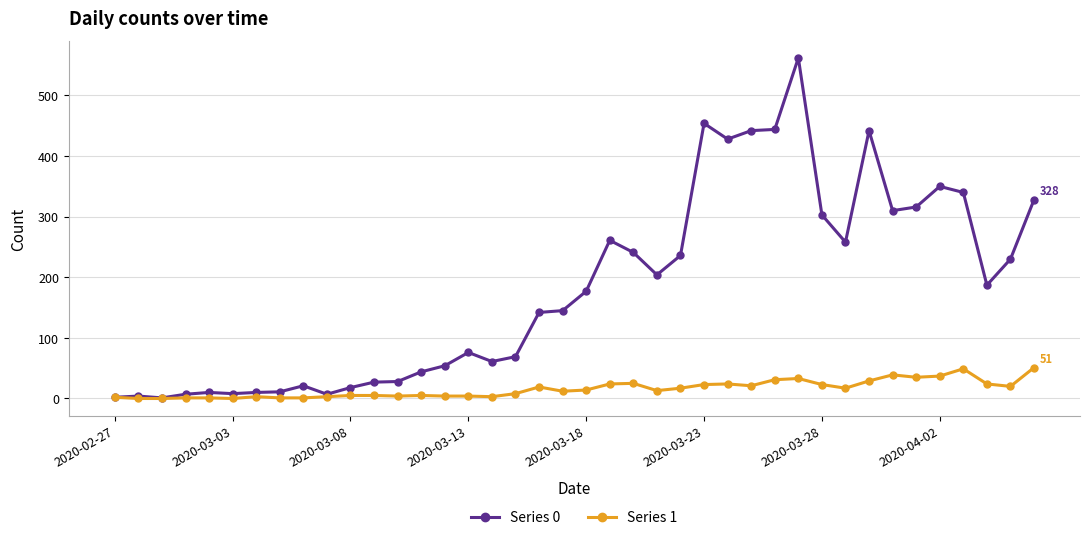

Rank the series by their average value, from highest to lowest.

Series 0, Series 1